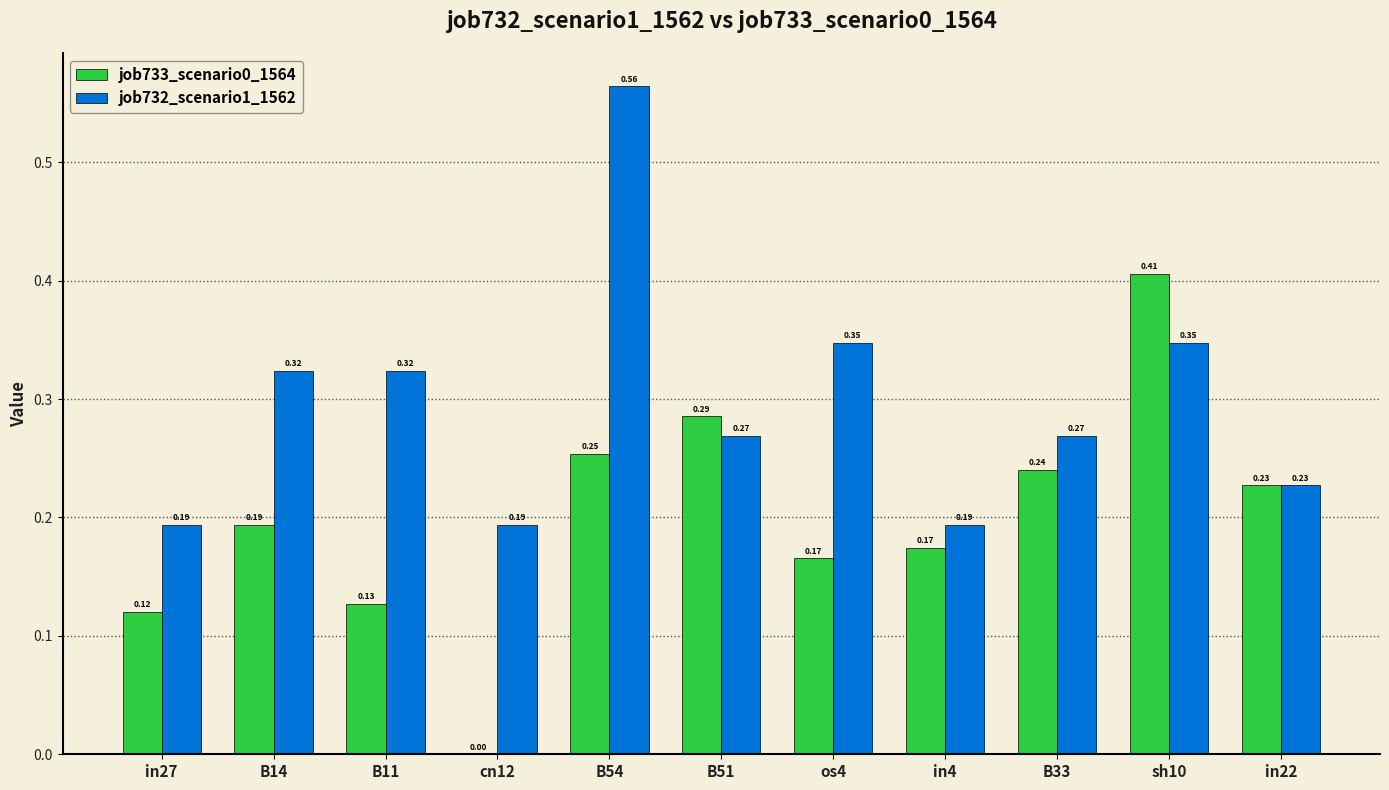

Which series has the largest total across all categories?

job732_scenario1_1562